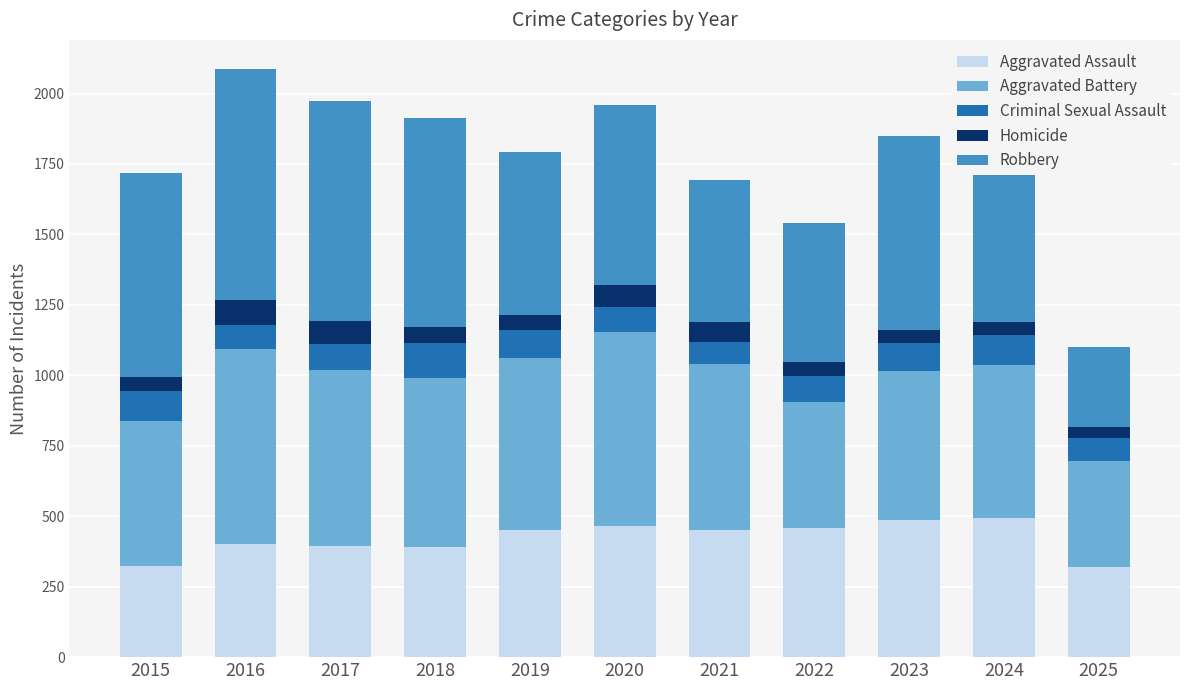

What is the highest value of the Aggravated Assault series?

492